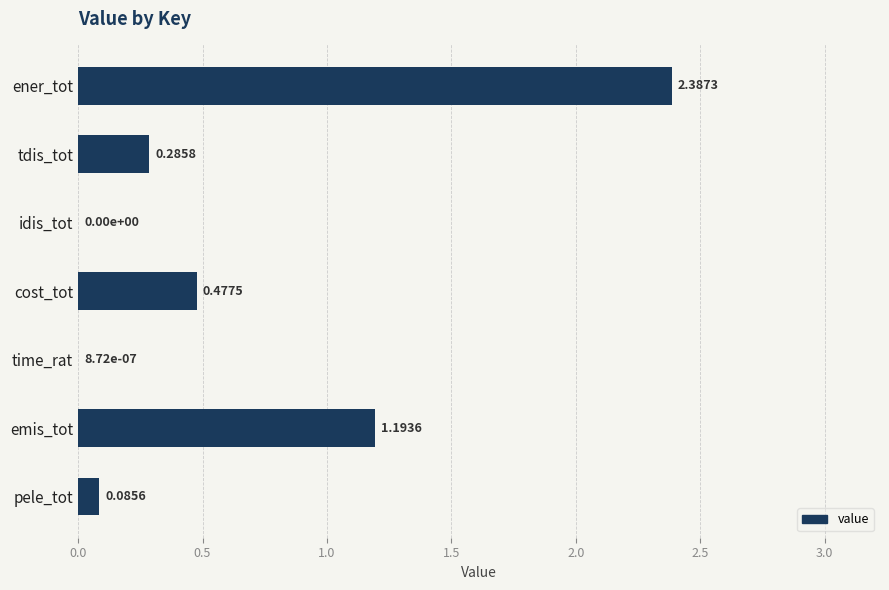

What is the change in value from ener_tot to emis_tot?

-1.2